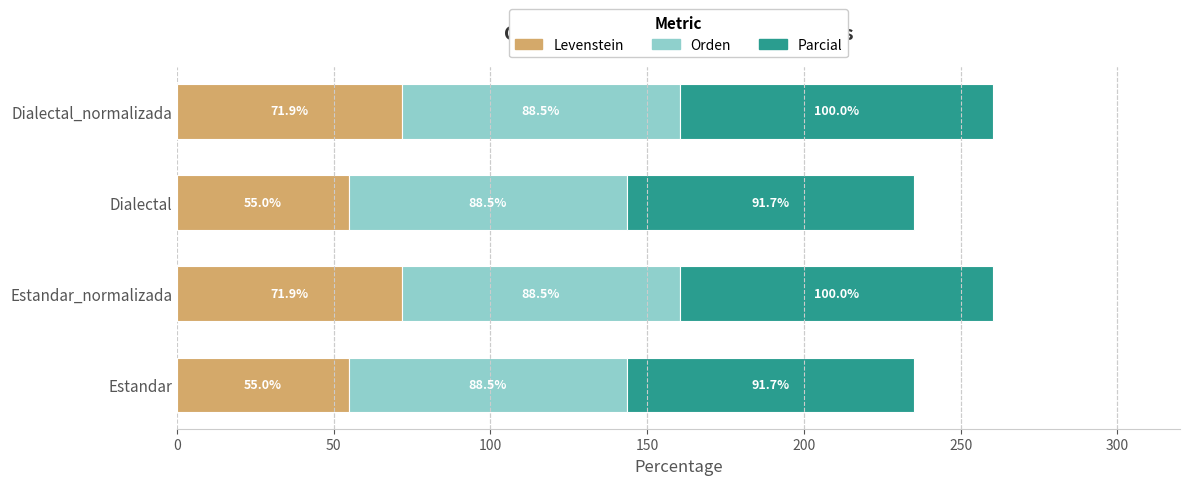

What is the maximum value for Levenstein?

71.9